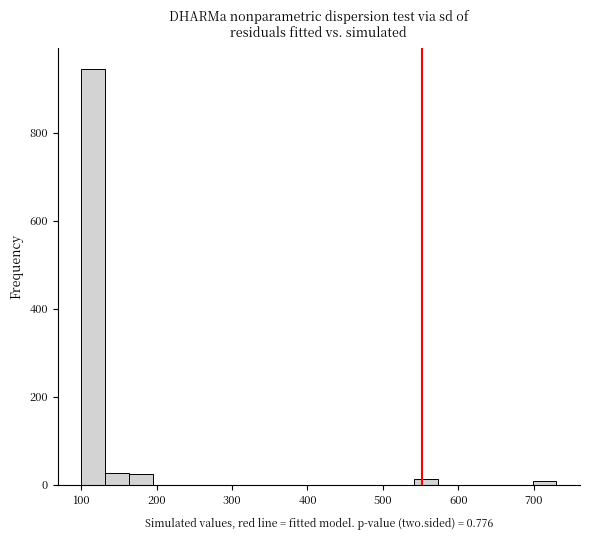

Around what value on the x-axis is the tallest bar? Give the approximate position of its centre, as read against the axis.

120